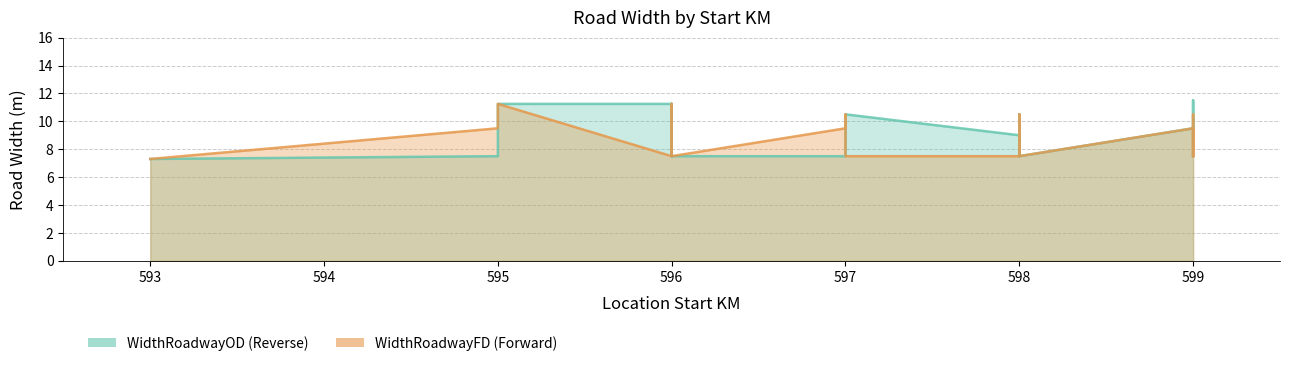

How many lines are shown in the chart?

2